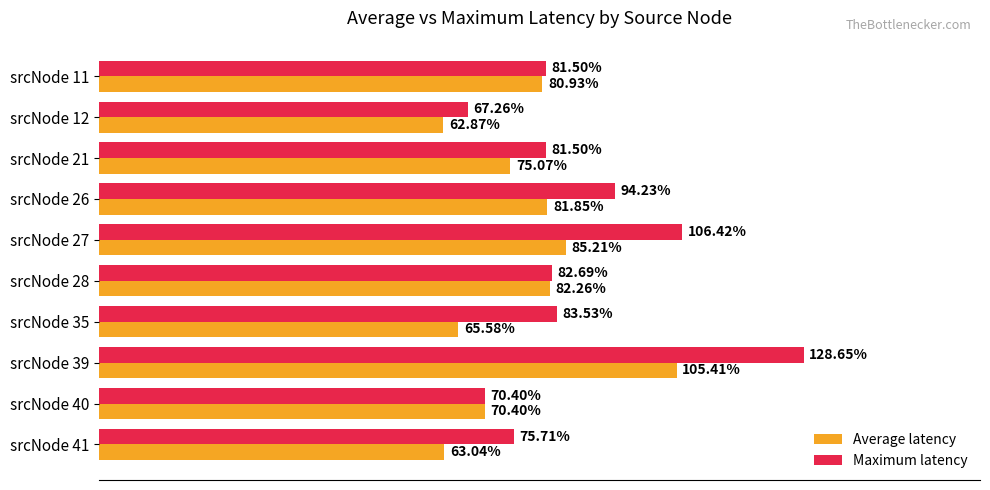

Which series has the largest total across all categories?

Maximum latency